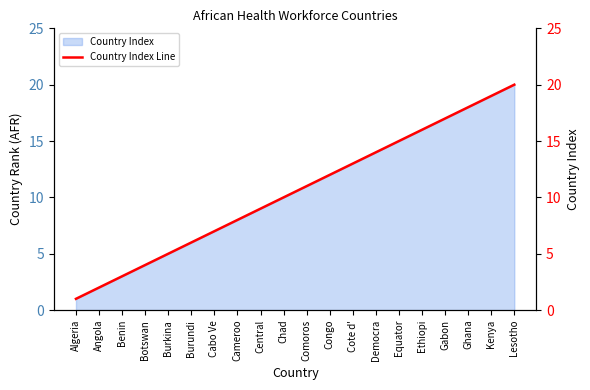

Which has a higher value, Lesotho or Ghana?

Lesotho